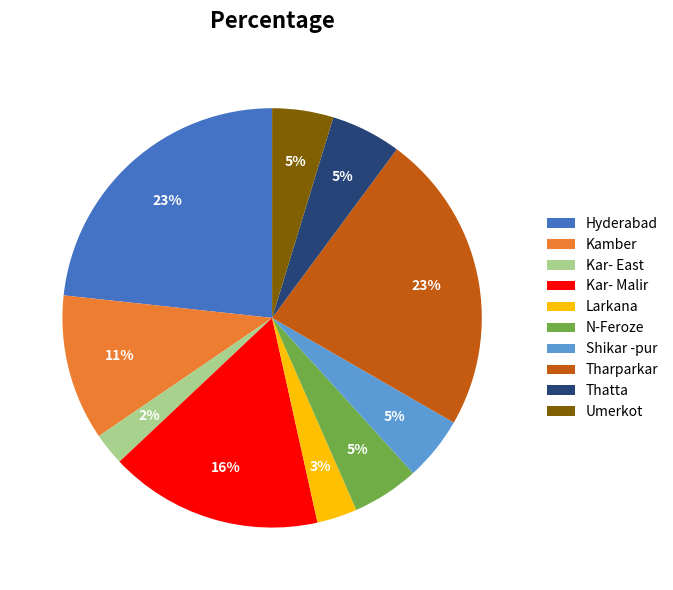

Which category has the smallest portion of the pie?

Kar- East